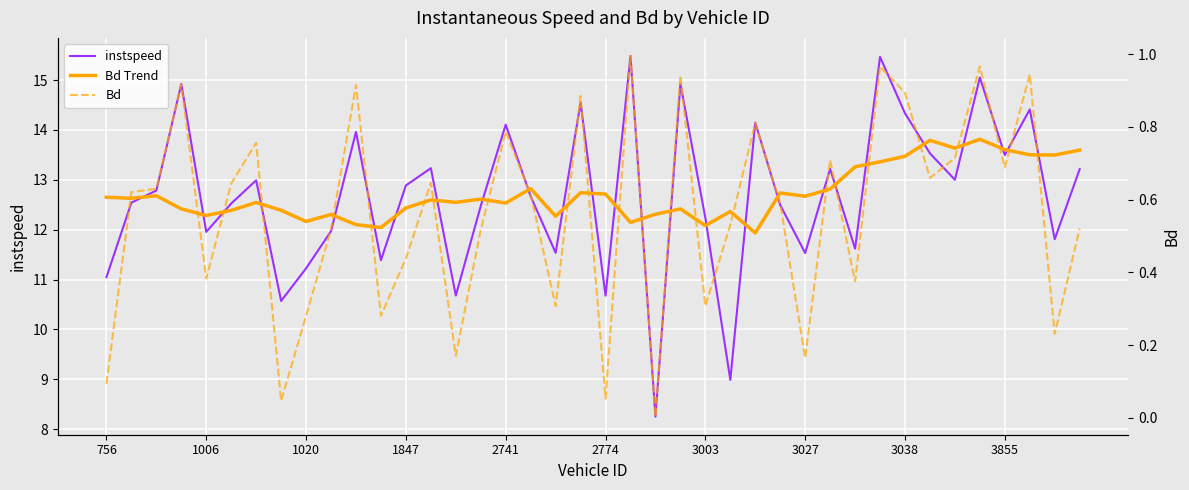

Is the value of Bd at 756 greater than the value of Bd Trend at 10?

No